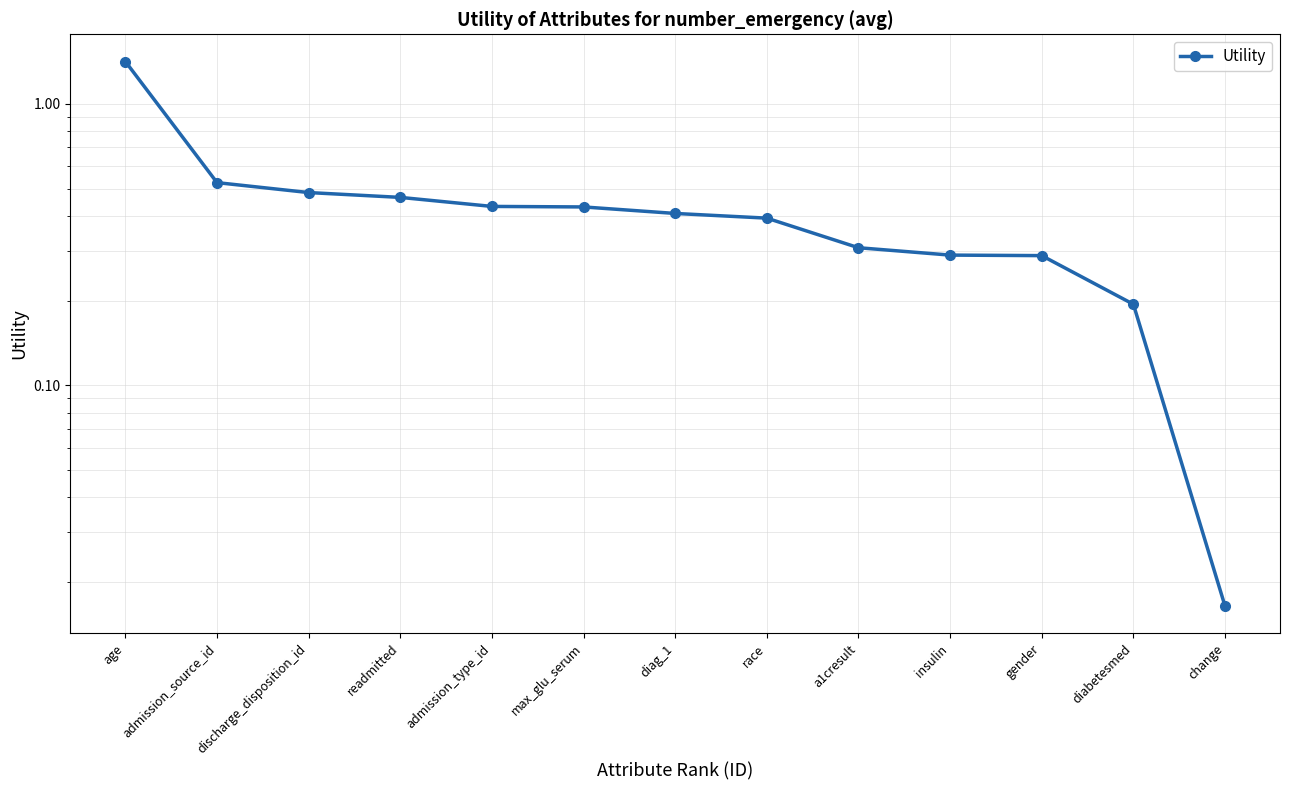

What is the value of the 9th point from the left?

0.3